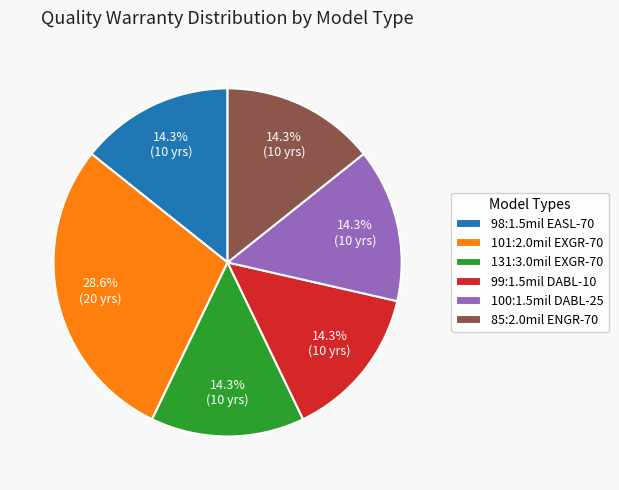

Does 99:1.5mil DABL-10 represent more than half of the total?

No